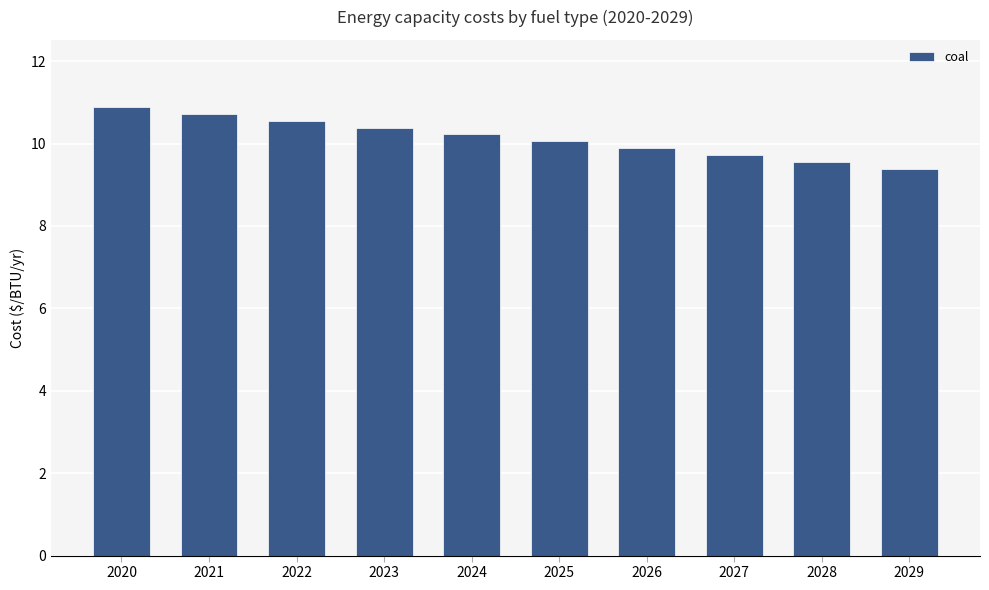

How many data points are less than 10?

4